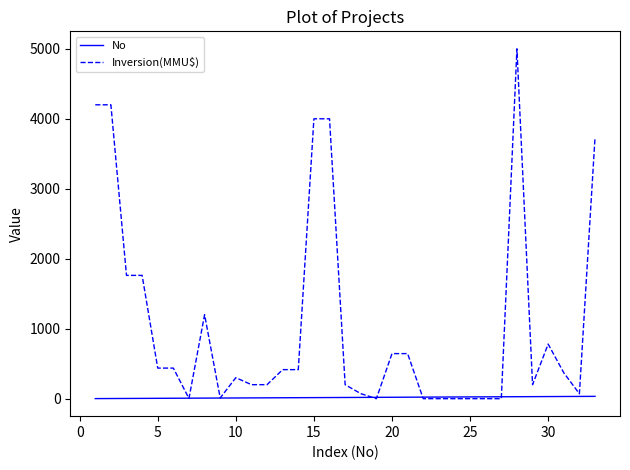

How many series are shown in this chart?

2